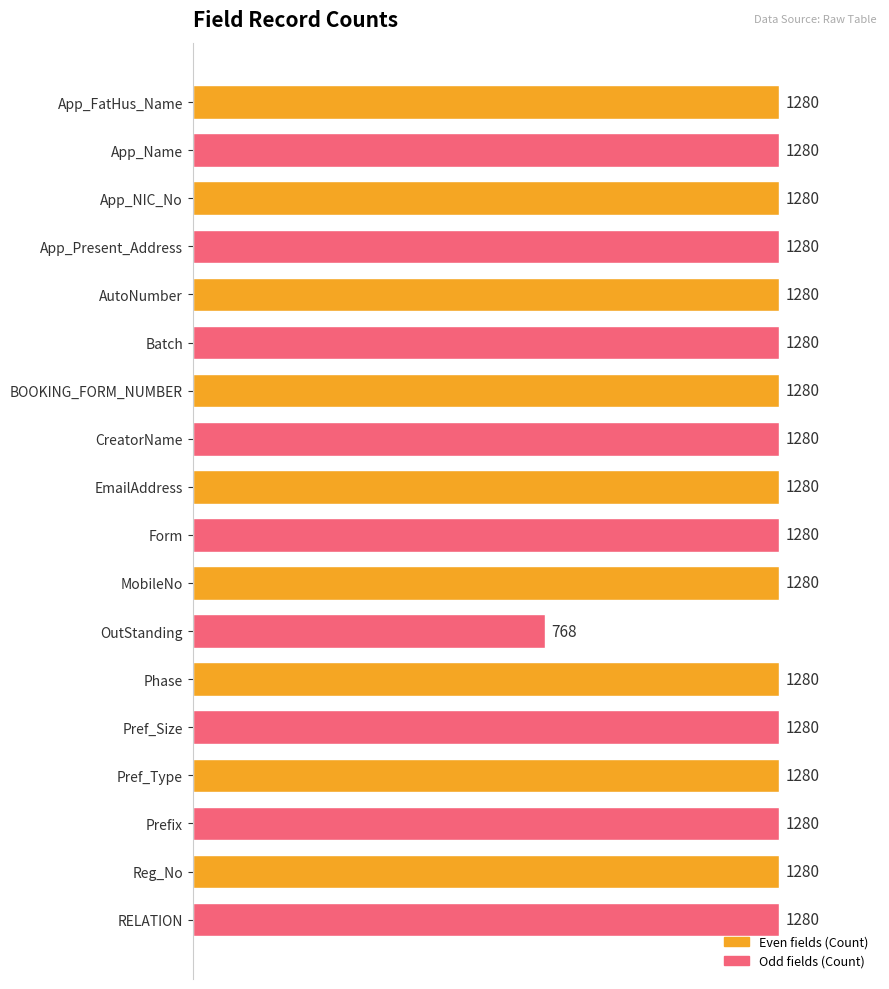

What is the difference between the maximum and minimum values?

512